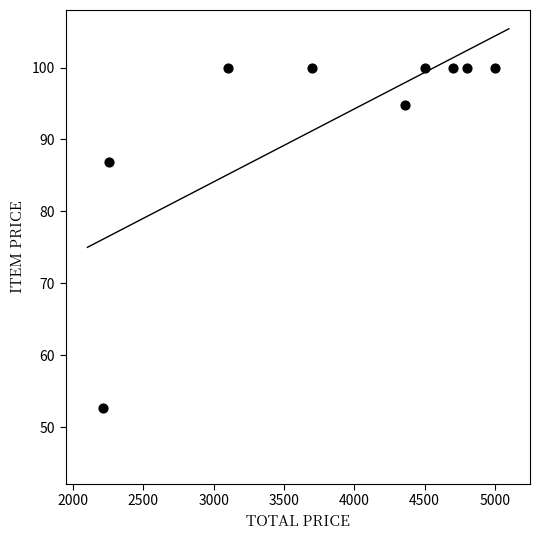

What is the range of X values (max minus min)?

2786.6